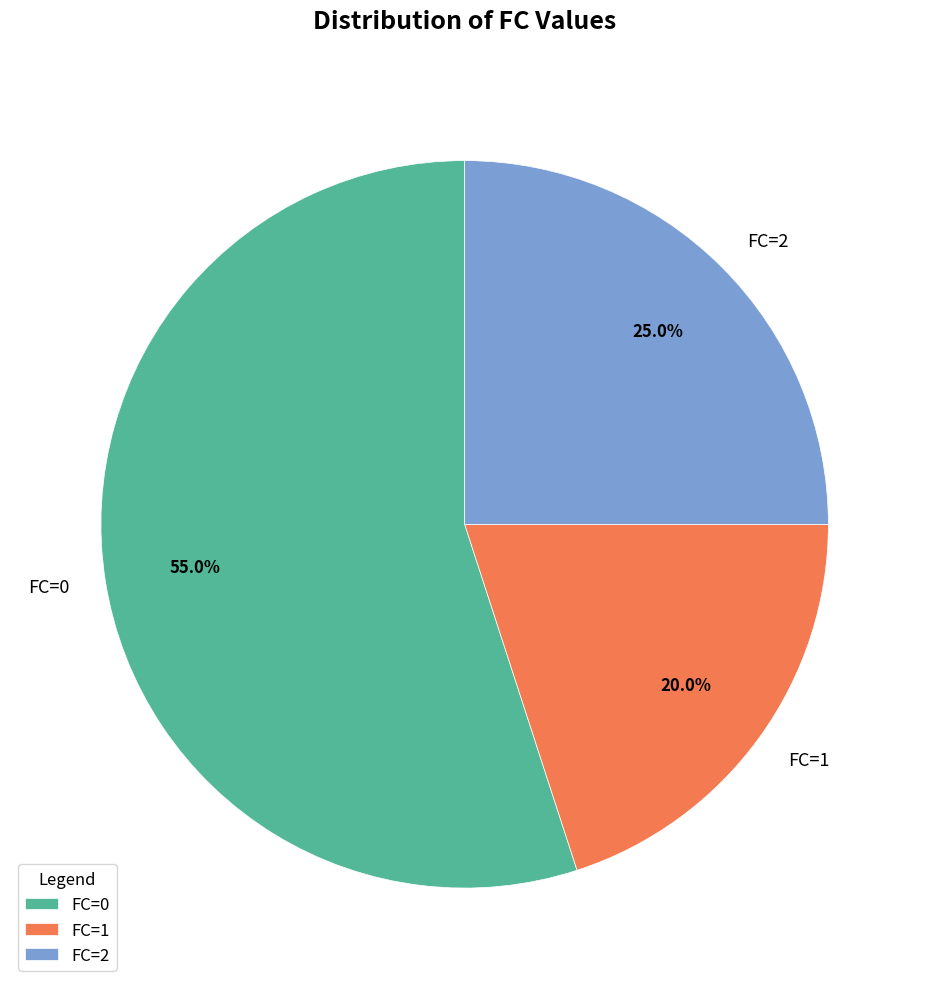

Approximately how many times larger is the value at FC=1 compared to FC=0?

0.4